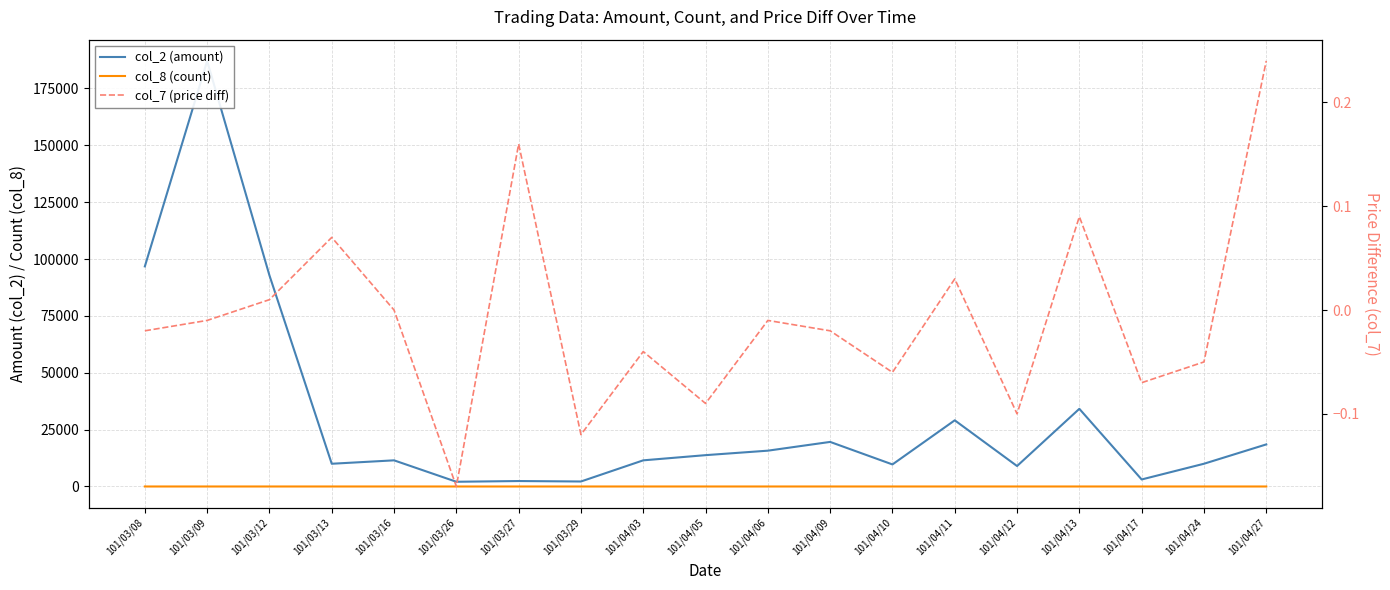

Reading left to right, extract all data points from this chart.

col_2 (amount): 101/03/08=96770.0	101/03/09=187100.0	101/03/12=92810.0	101/03/13=10000.0	101/03/16=11500.0	101/03/26=2080.0	101/03/27=2400.0	101/03/29=2200.0	101/04/03=11500.0	101/04/05=13780.0	101/04/06=15750.0	101/04/09=19600.0	101/04/10=9700.0	101/04/11=29100.0	101/04/12=9000.0	101/04/13=34150.0	101/04/17=3090.0	101/04/24=10000.0	101/04/27=18500.0
col_8 (count): 101/03/08=2.0	101/03/09=3.0	101/03/12=2.0	101/03/13=2.0	101/03/16=1.0	101/03/26=1.0	101/03/27=1.0	101/03/29=1.0	101/04/03=1.0	101/04/05=2.0	101/04/06=1.0	101/04/09=2.0	101/04/10=1.0	101/04/11=2.0	101/04/12=1.0	101/04/13=3.0	101/04/17=1.0	101/04/24=1.0	101/04/27=2.0
col_7 (price diff): 101/03/08=-0.0	101/03/09=-0.0	101/03/12=0.0	101/03/13=0.1	101/03/16=0.0	101/03/26=-0.2	101/03/27=0.2	101/03/29=-0.1	101/04/03=-0.0	101/04/05=-0.1	101/04/06=-0.0	101/04/09=-0.0	101/04/10=-0.1	101/04/11=0.0	101/04/12=-0.1	101/04/13=0.1	101/04/17=-0.1	101/04/24=-0.1	101/04/27=0.2